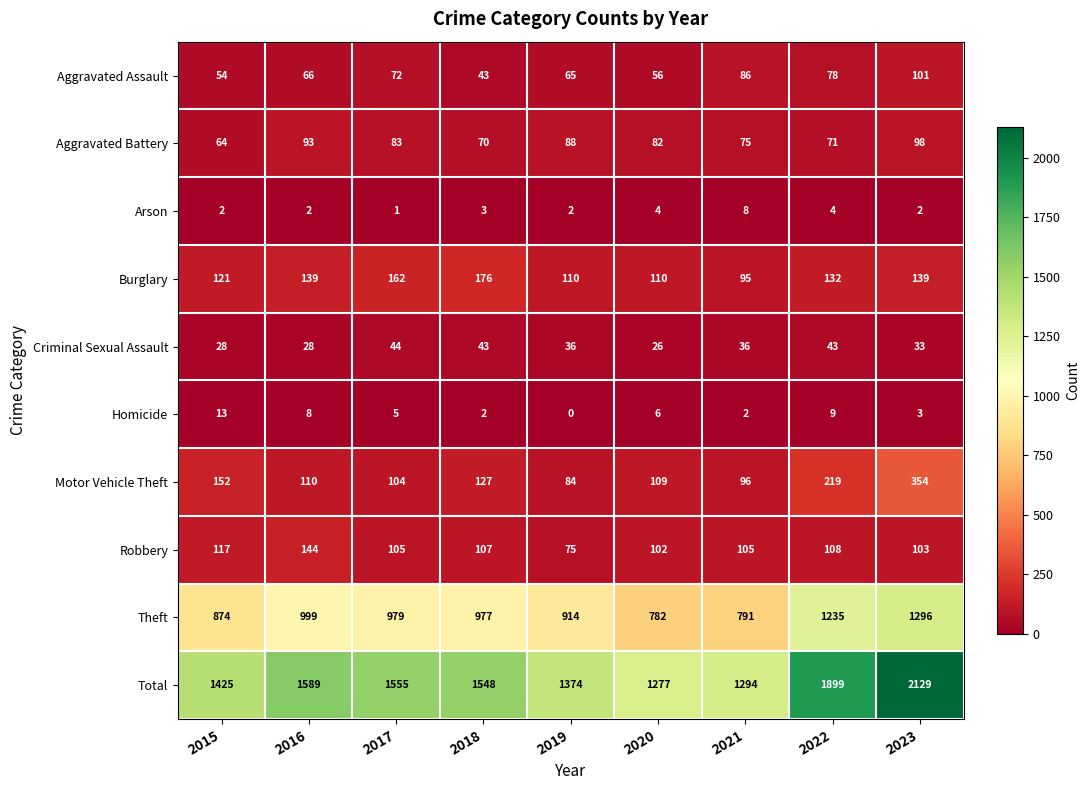

What is the difference between the highest and lowest values at 2016?

1587